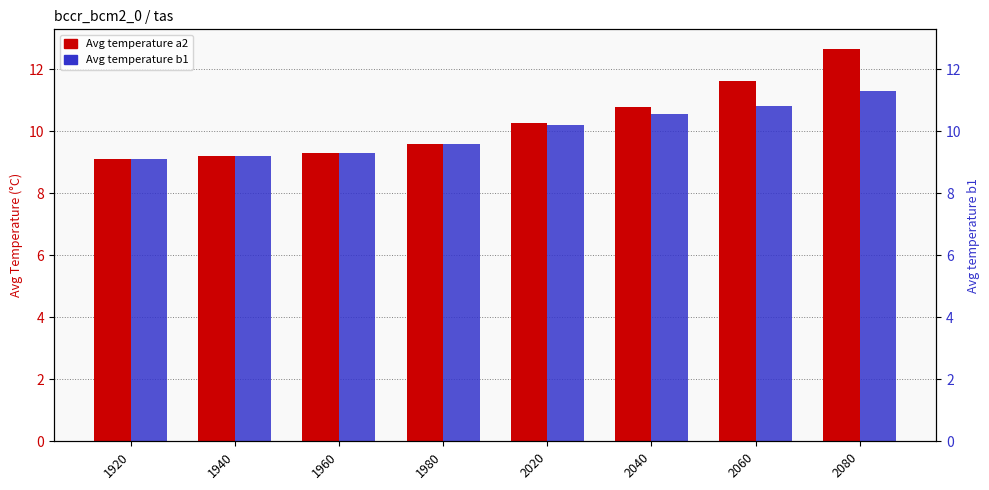

The value of Avg temperature a2 at 1940 is 9.2. True or false?

True